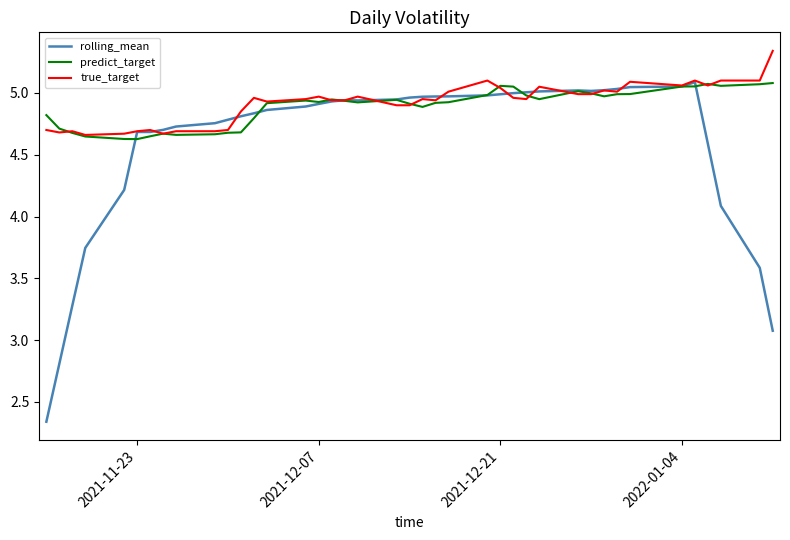

Which series has the largest range (max minus min)?

rolling_mean